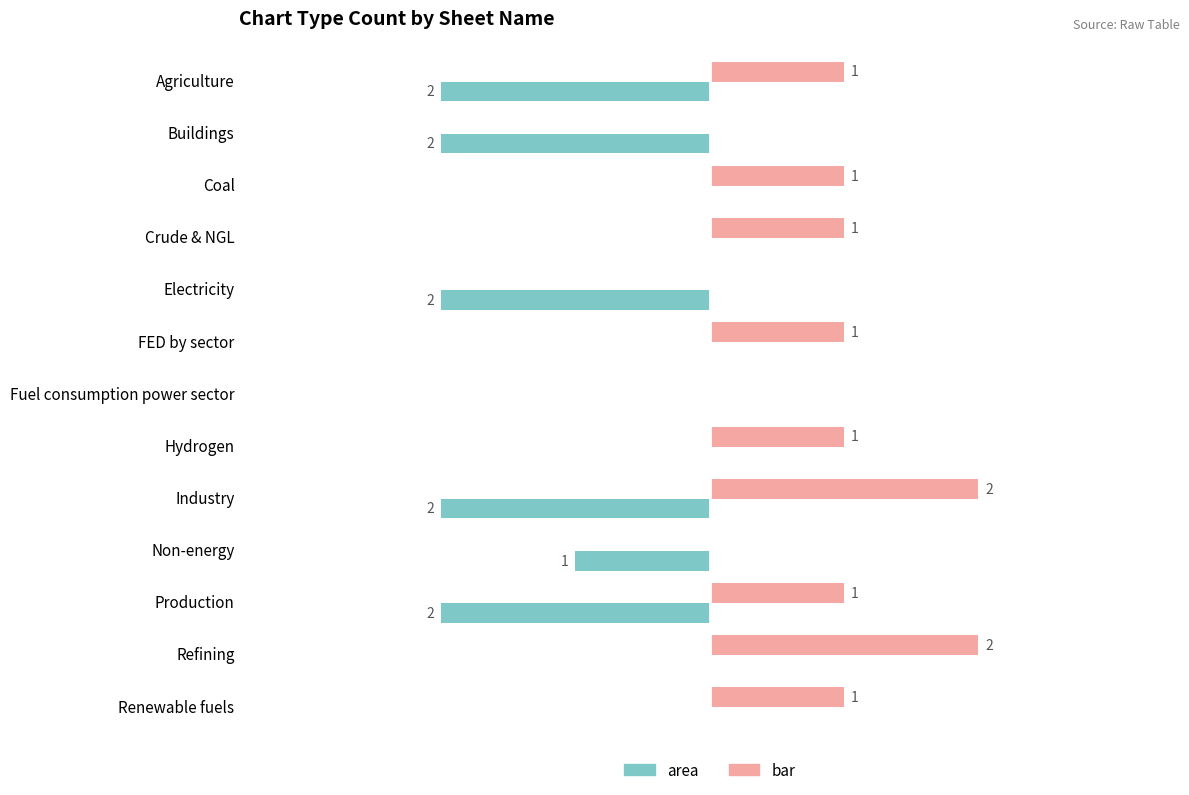

Between Buildings and Renewable fuels, which series saw the biggest shift?

area